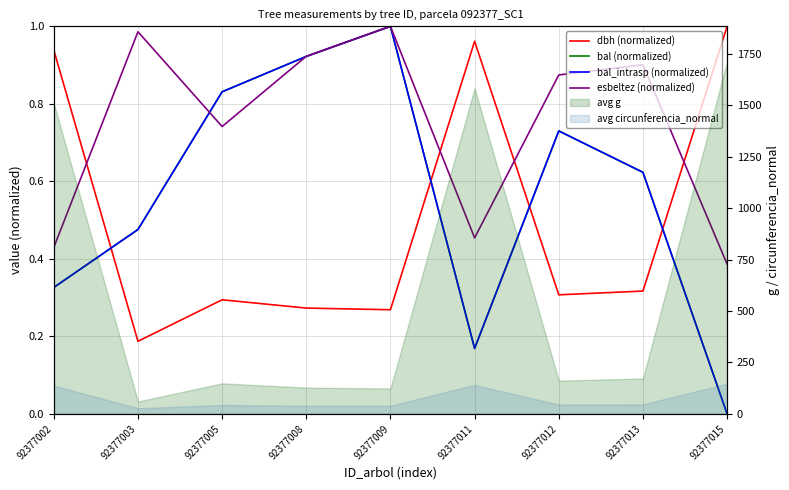

Which series has the widest spread of values?

bal (normalized)